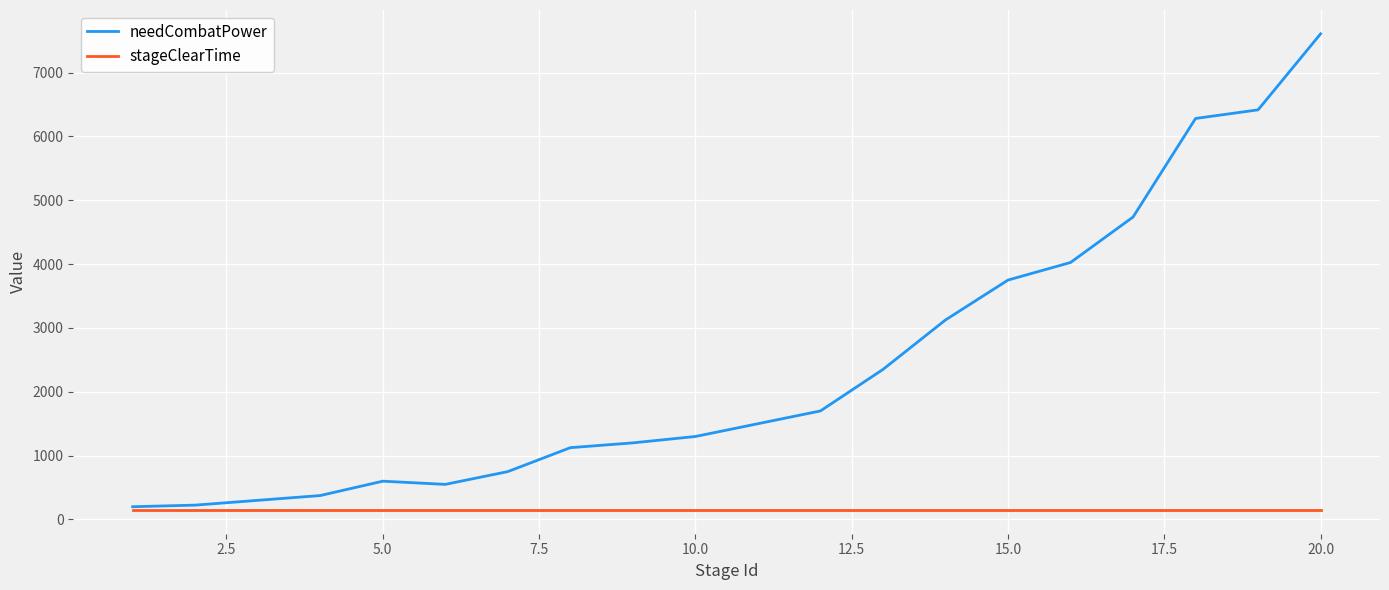

Which series has the largest total across all categories?

needCombatPower